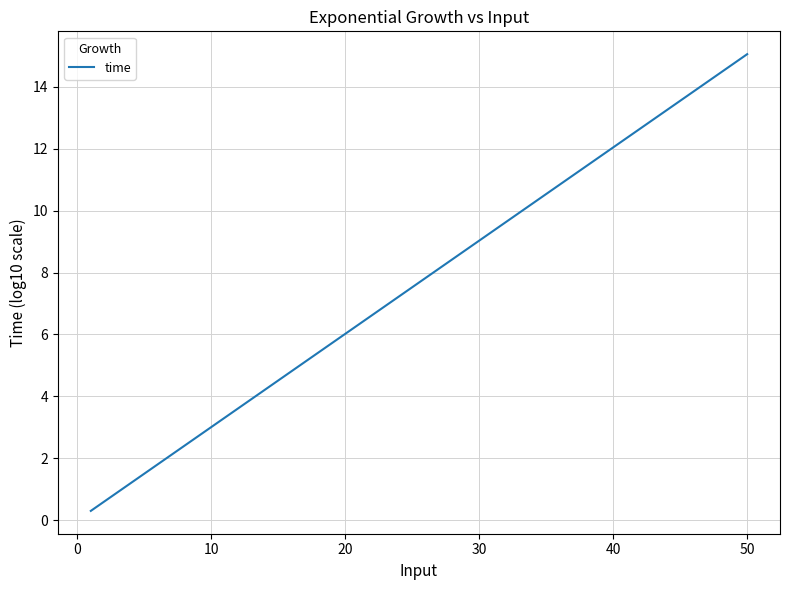

What is the greatest value displayed?

15.1